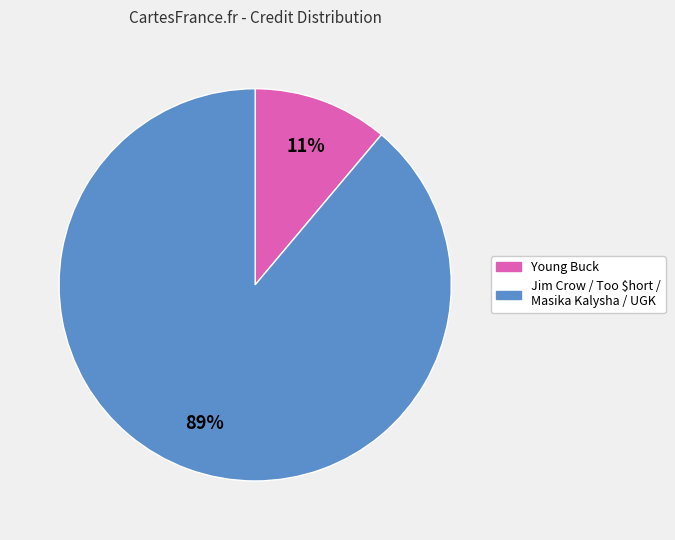

To the nearest percent, what is the difference between the largest and smallest slice percentages?

78%